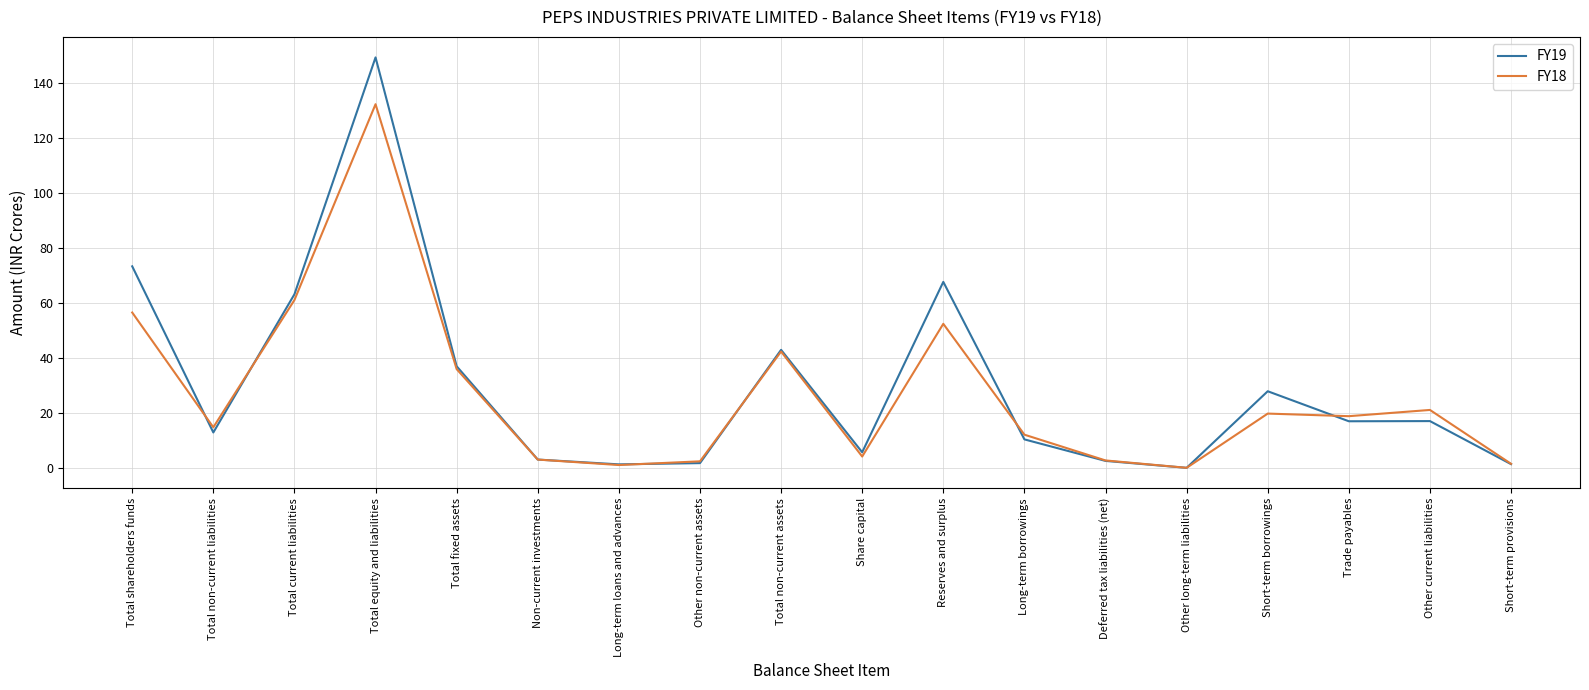

What is the difference between the maximum and minimum values in the FY18 series?

132.2